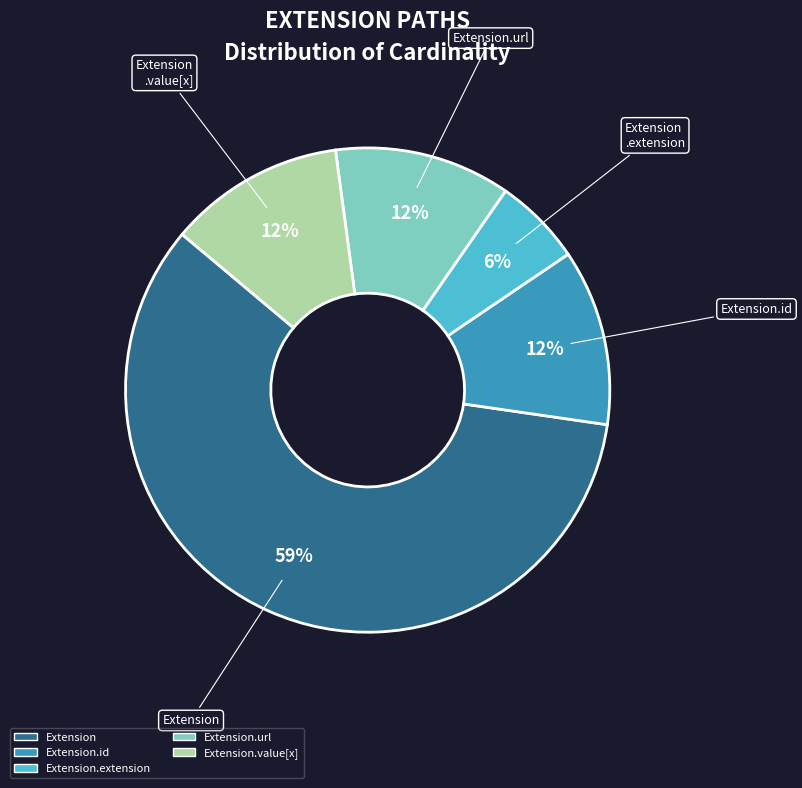

Is there any slice that represents more than half of the pie?

Yes